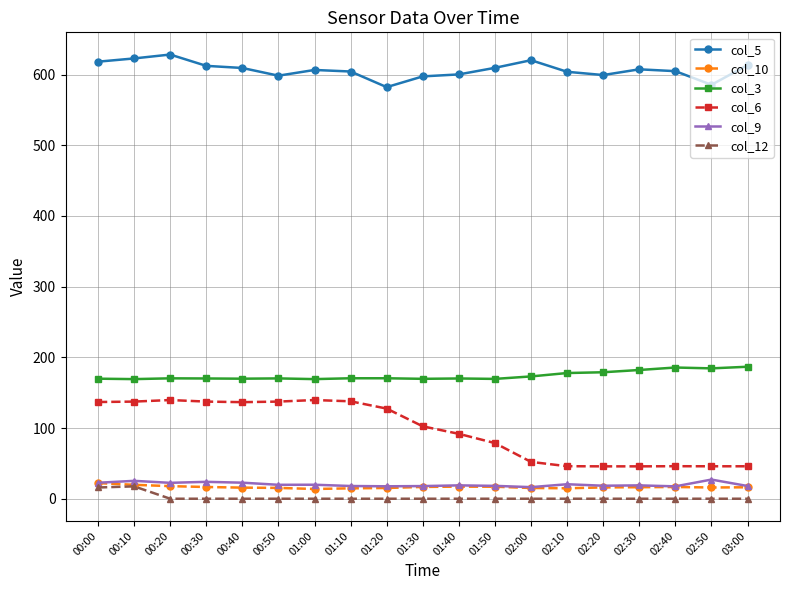

What is the highest value of the col_9 series?

27.1